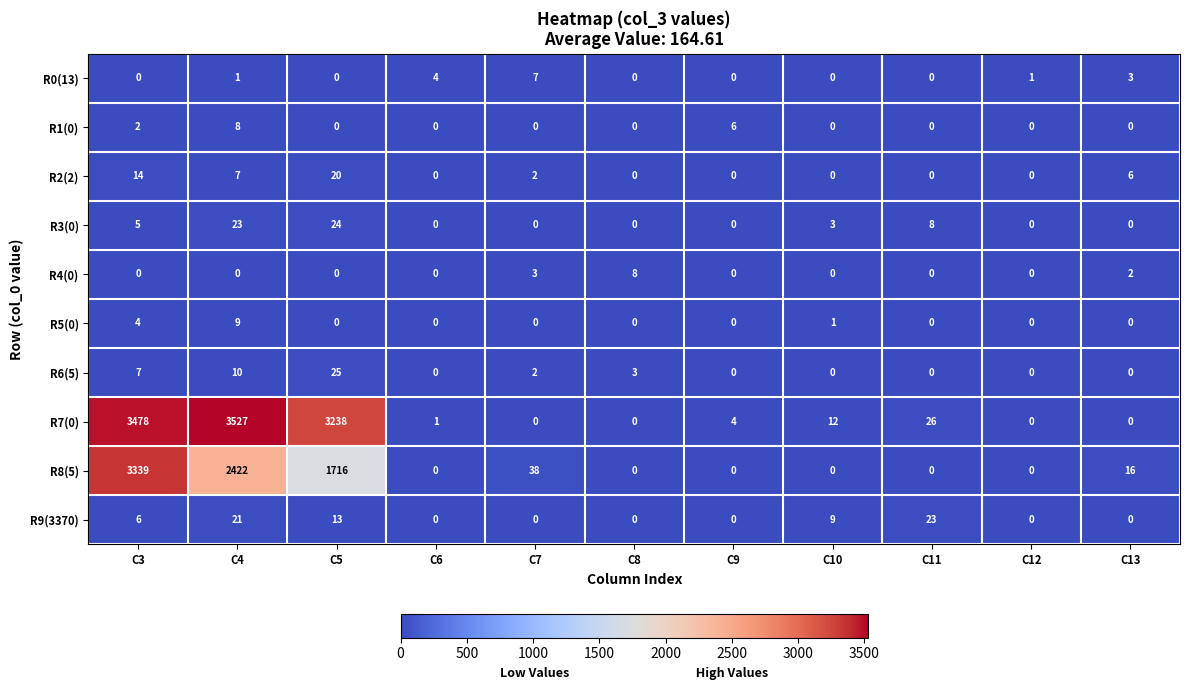

What is the difference between the maximum and minimum values in the R5(0) series?

9